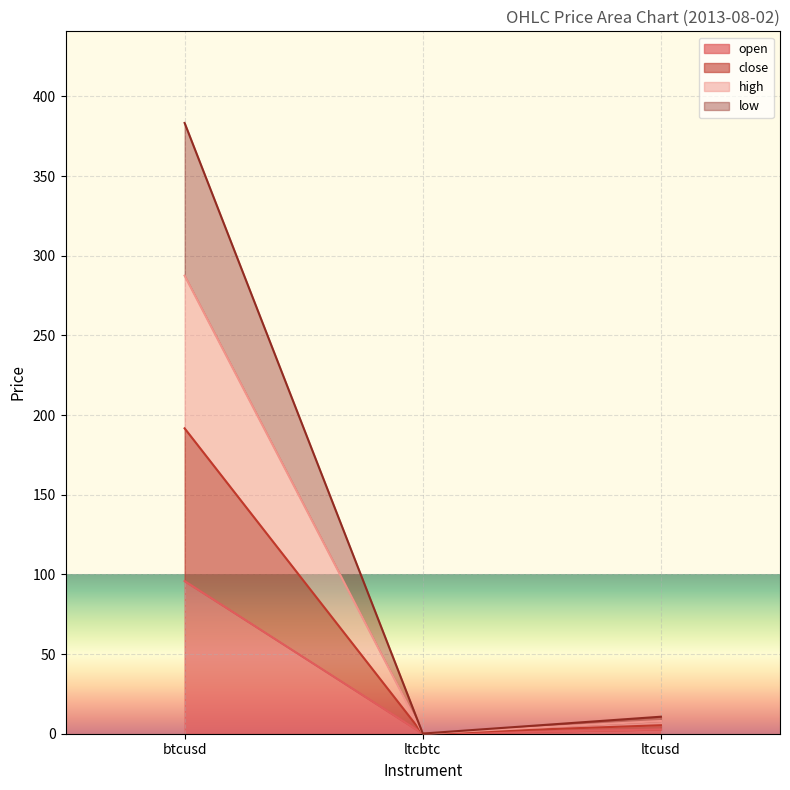

The low series shows 0.1 at ltcbtc. True or false?

True